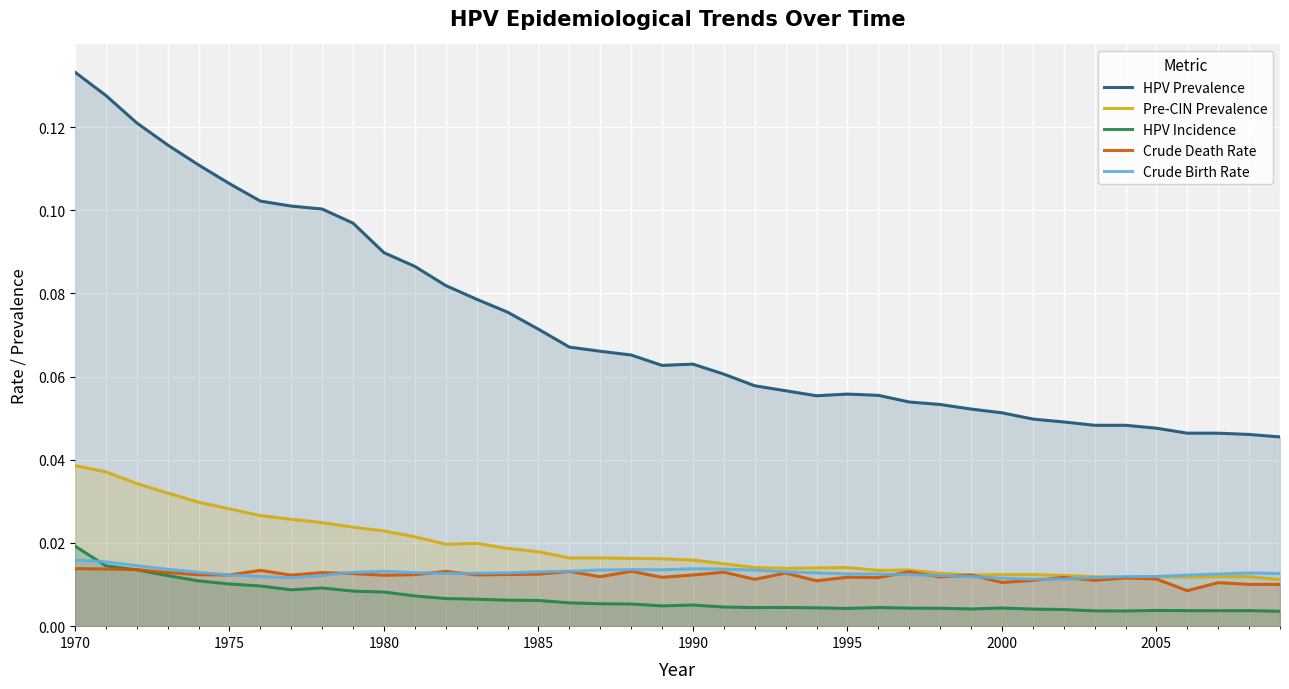

Rank the series by their maximum value, from lowest to highest.

Crude Death Rate, Crude Birth Rate, HPV Incidence, Pre-CIN Prevalence, HPV Prevalence